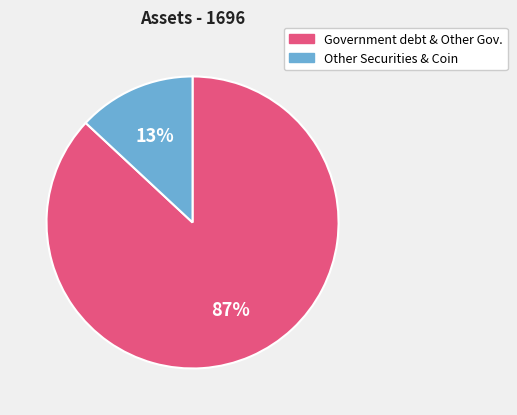

To the nearest percent, what is the average slice percentage?

50%